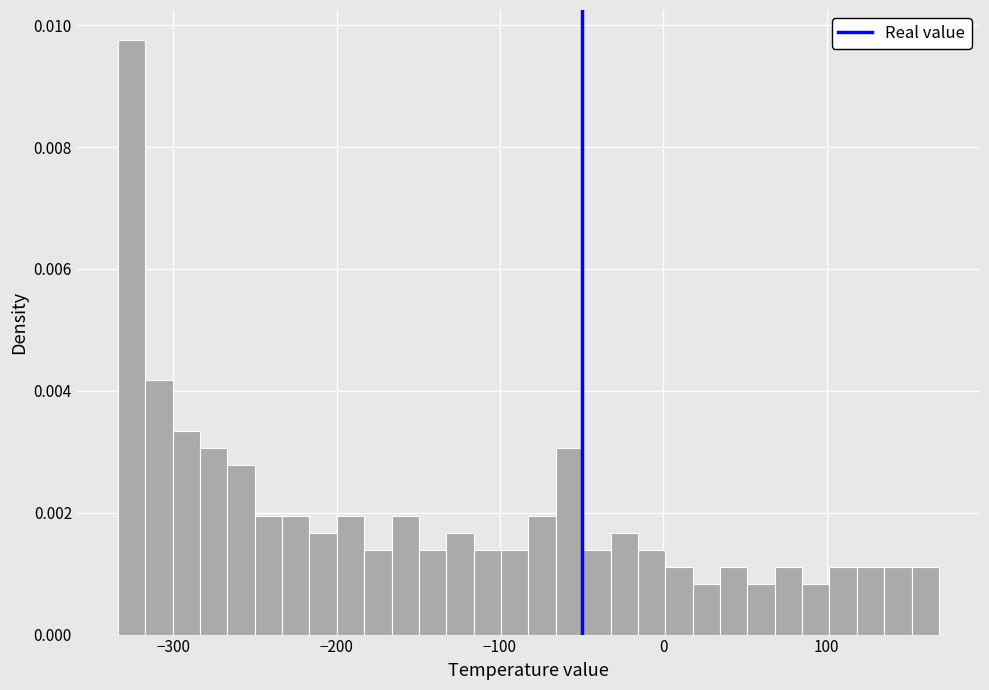

Around what value on the x-axis is the tallest bar? Give the approximate position of its centre, as read against the axis.

-330